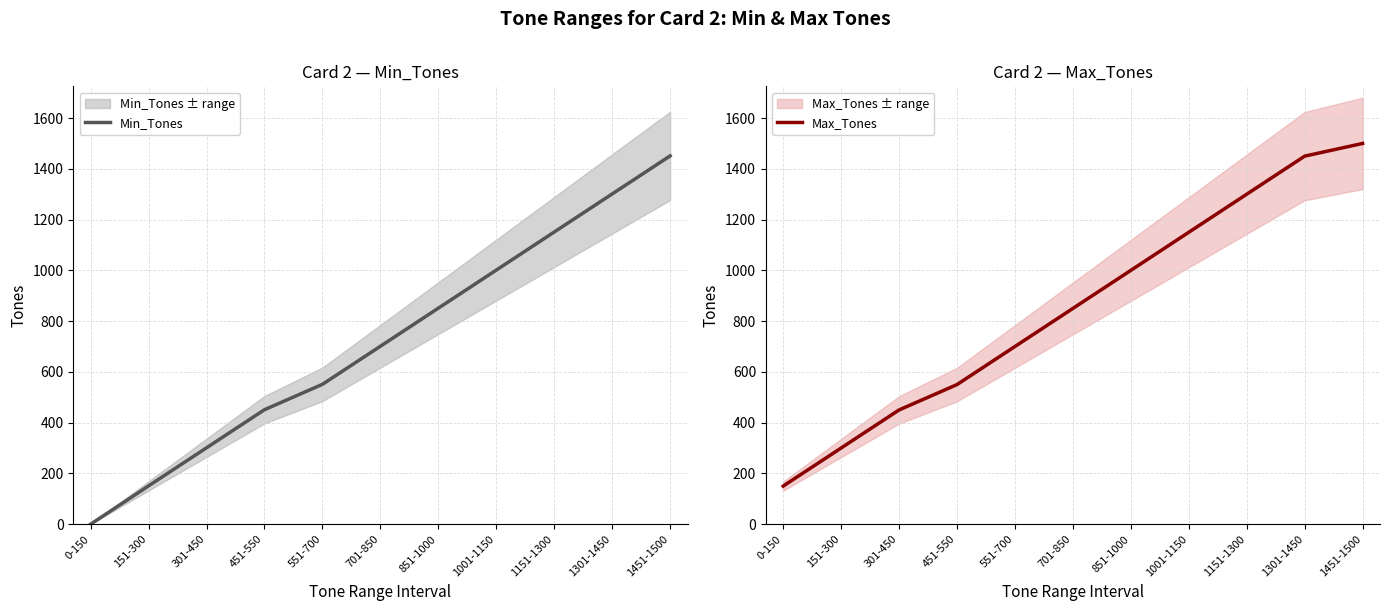

Which series has the widest spread of values?

Min_Tones